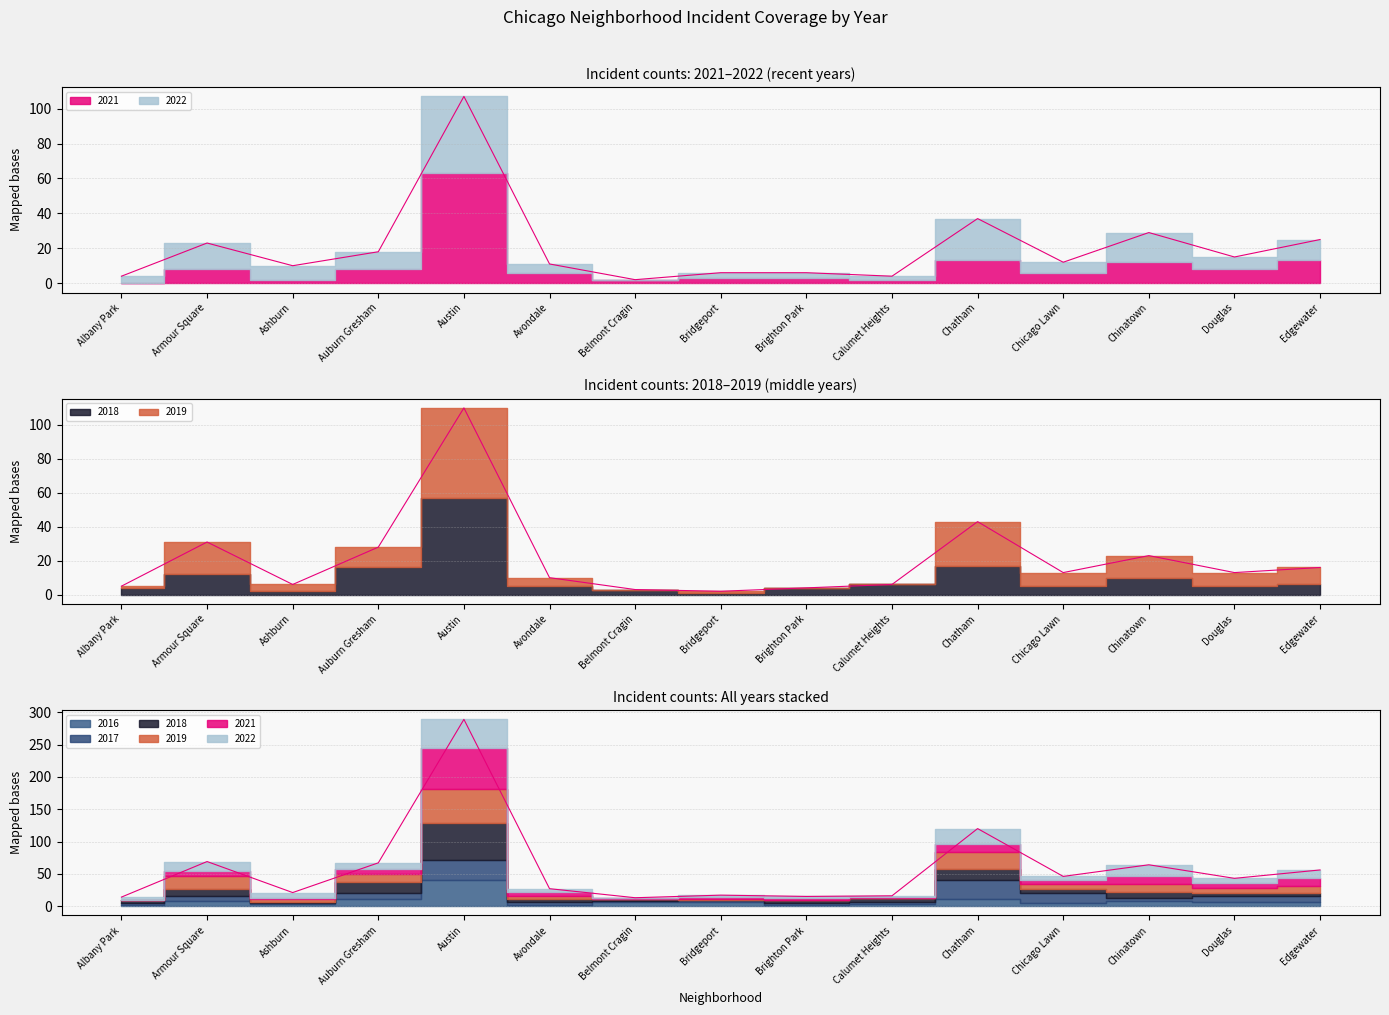

What is the difference between the highest and lowest values at Douglas?

30